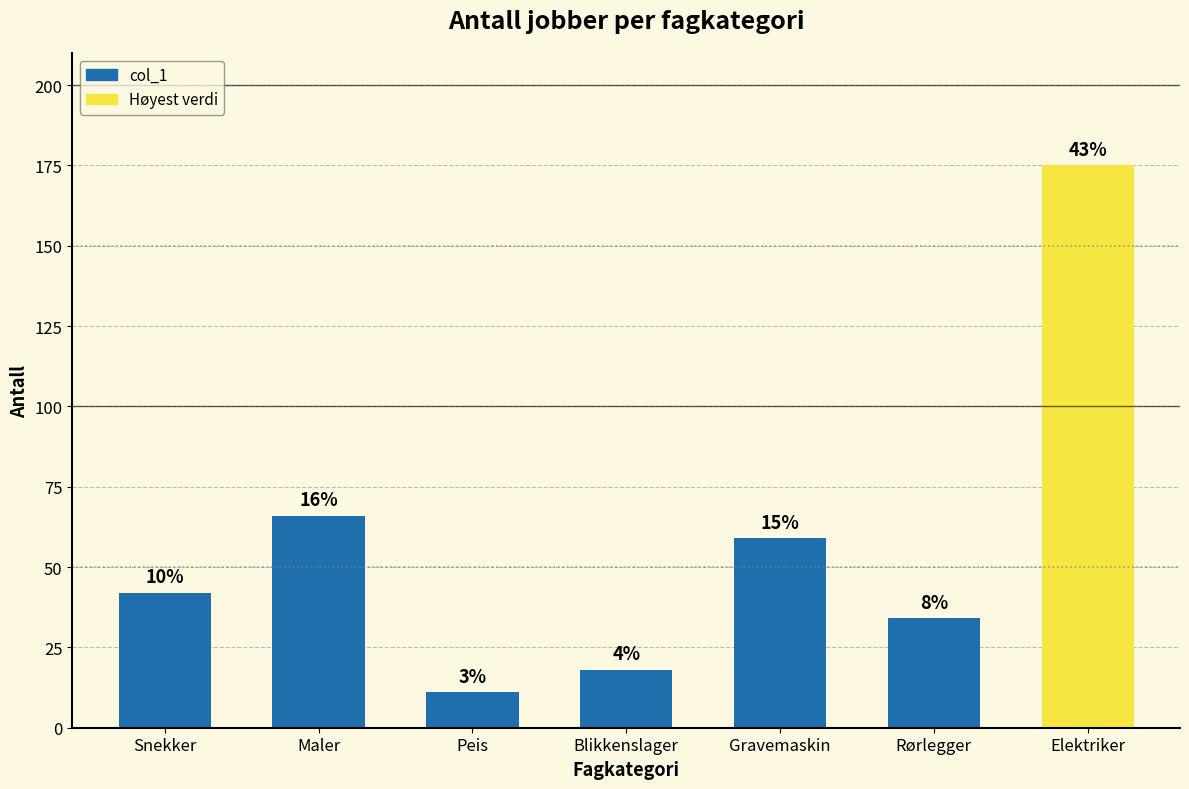

Rank the categories by value from highest to lowest.

Elektriker, Maler, Gravemaskin, Snekker, Rørlegger, Blikkenslager, Peis